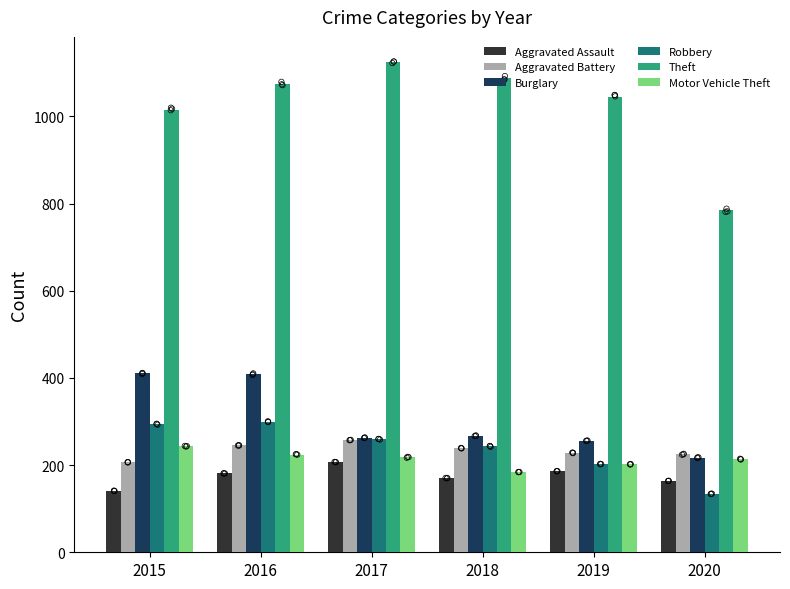

What is the total value across all series at 2019?

2120